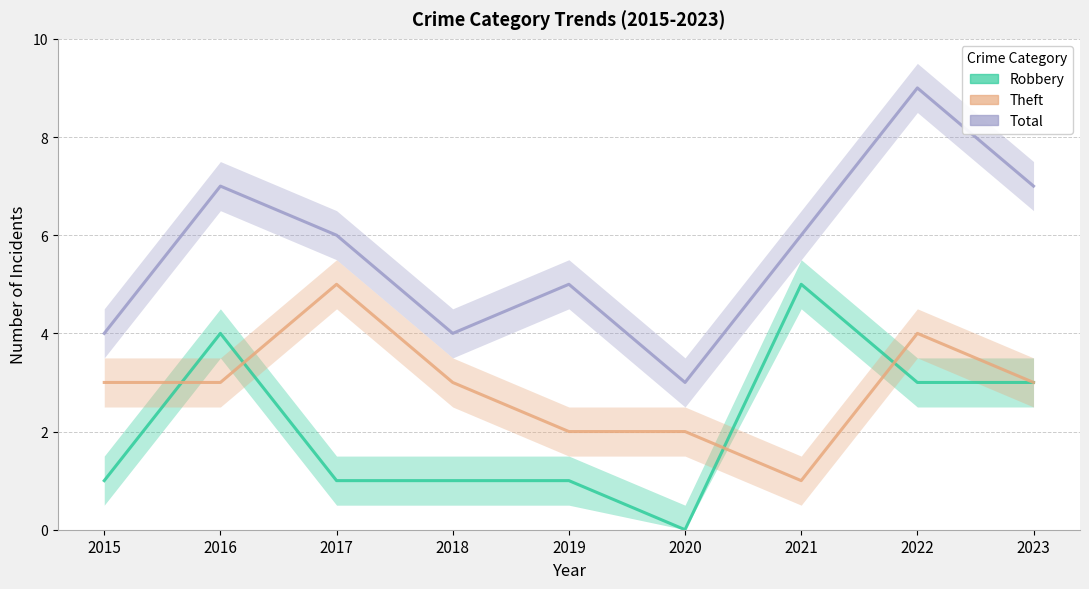

True or false: Total and Robbery cross at least once.

False